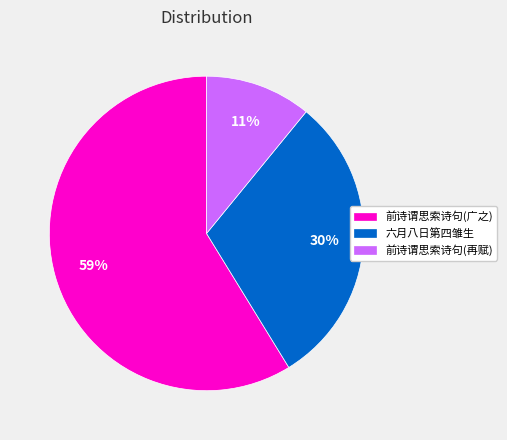

Rank the categories by value from highest to lowest.

前诗谓思索诗句(广之), 六月八日第四雏生, 前诗谓思索诗句(再赋)